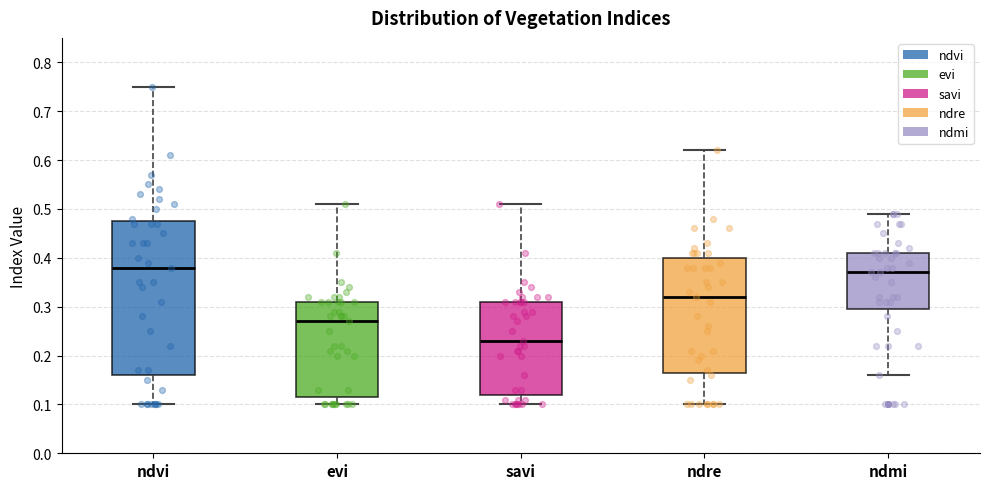

Which box is the tallest, from its lower edge to its upper edge?

ndvi